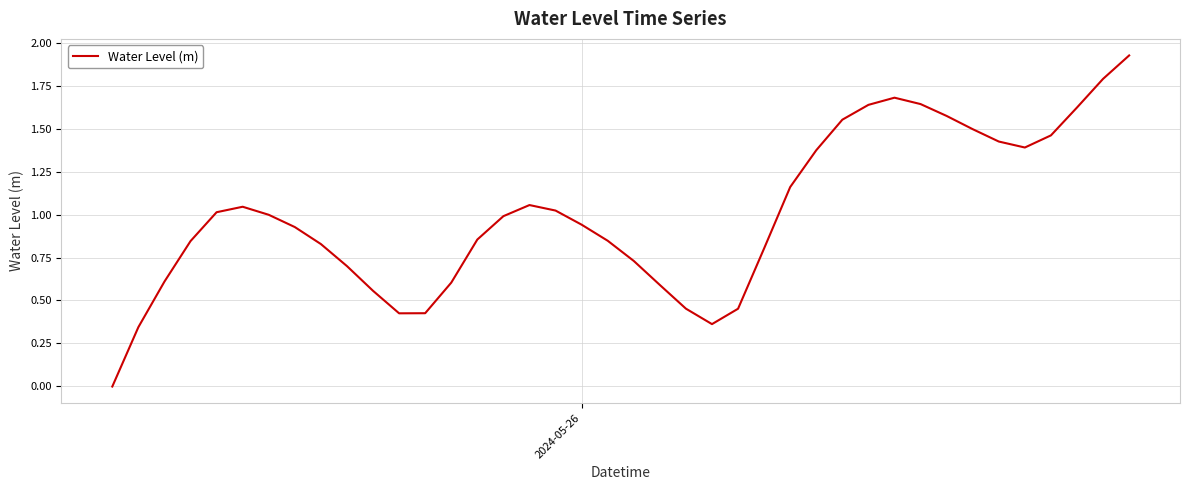

How many points are higher than both their immediate neighbors (excluding endpoints)?

3